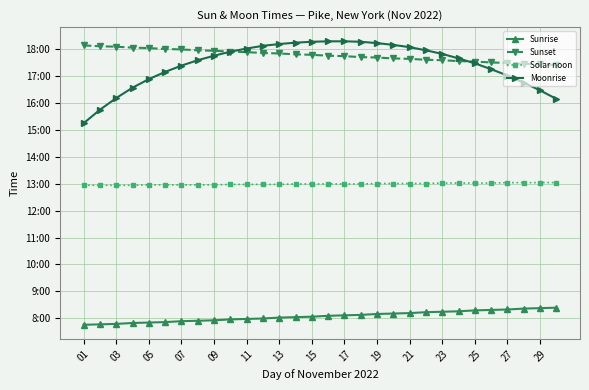

Where is Sunset nearest to the value 1065?

15